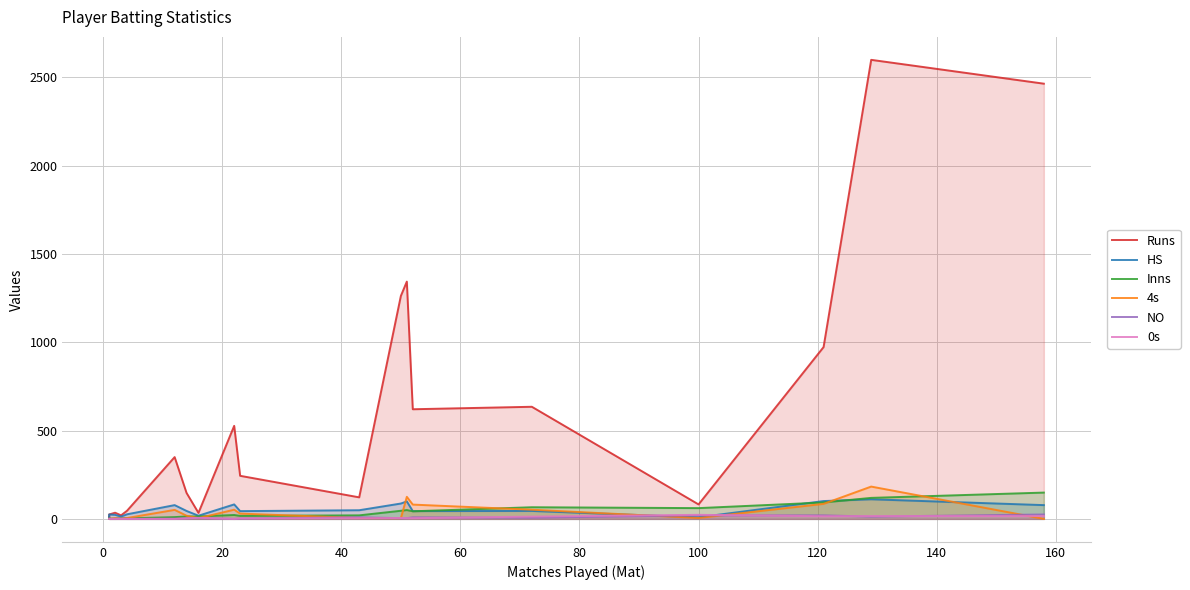

Reading right to left, what are all the values shown in this chart?

Runs: 2465	2600	973	82	635	621	1344	1263	122	244	527	34	147	350	46	20	35	25	6	7
HS: 78	111	101	9	45	44	99	87	49	44	82	18	45	78	26	13	23	25	6	7
Inns: 149	119	93	61	66	43	50	46	20	17	22	14	14	10	3	3	2	1	1	1
4s: 0	183	85	5	52	81	125	4	5	30	52	4	18	51	5	1	4	0	1	1
NO: 25	13	20	20	7	9	4	4	9	2	0	5	3	1	0	2	0	0	0	0
0s: 16	16	15	23	13	4	4	5	4	3	0	6	3	0	0	0	0	0	0	0